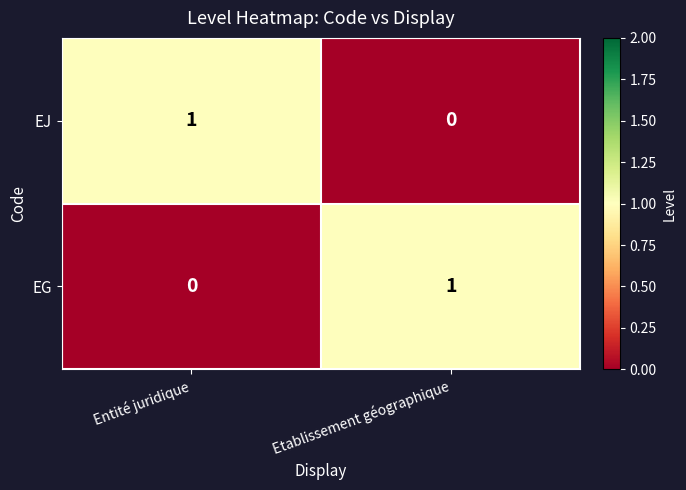

Reading left to right, extract all data points from this chart.

EJ: 1	0
EG: 0	1